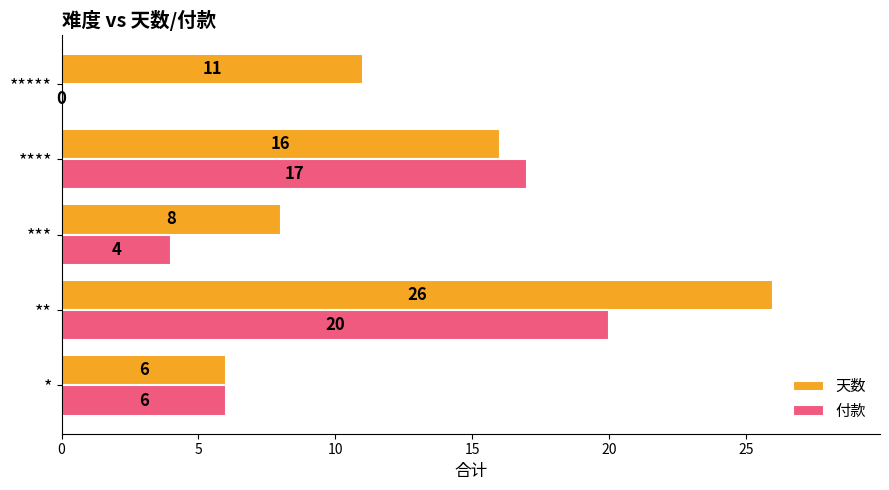

Which category has the highest value in the 天数 series?

**